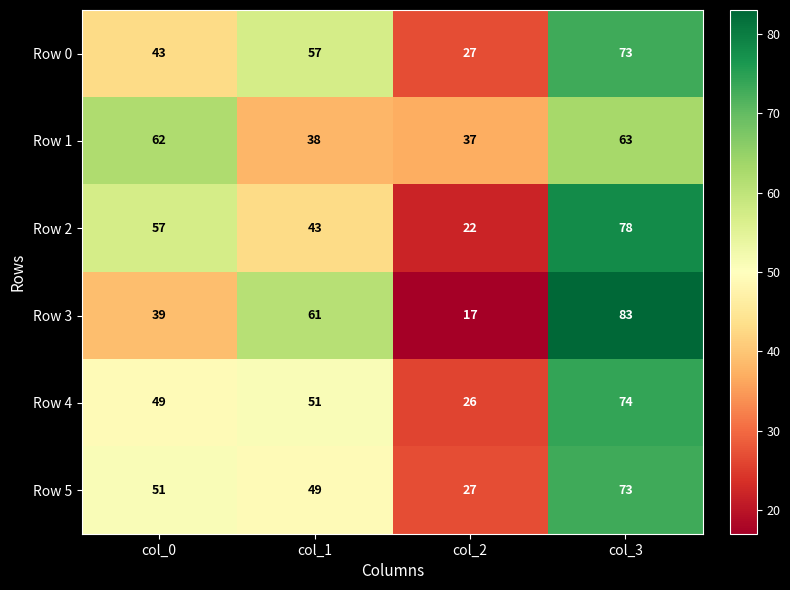

Reading left to right, extract all data points from this chart.

Row 0: col_0=43	col_1=57	col_2=27	col_3=73
Row 1: col_0=62	col_1=38	col_2=37	col_3=63
Row 2: col_0=57	col_1=43	col_2=22	col_3=78
Row 3: col_0=39	col_1=61	col_2=17	col_3=83
Row 4: col_0=49	col_1=51	col_2=26	col_3=74
Row 5: col_0=51	col_1=49	col_2=27	col_3=73